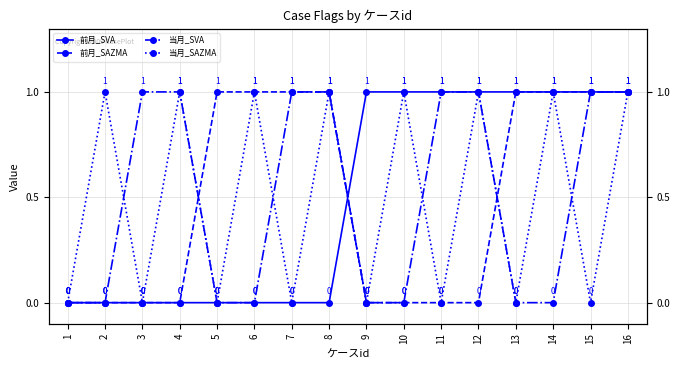

At which label is 当月_SAZMA closest to 0?

1